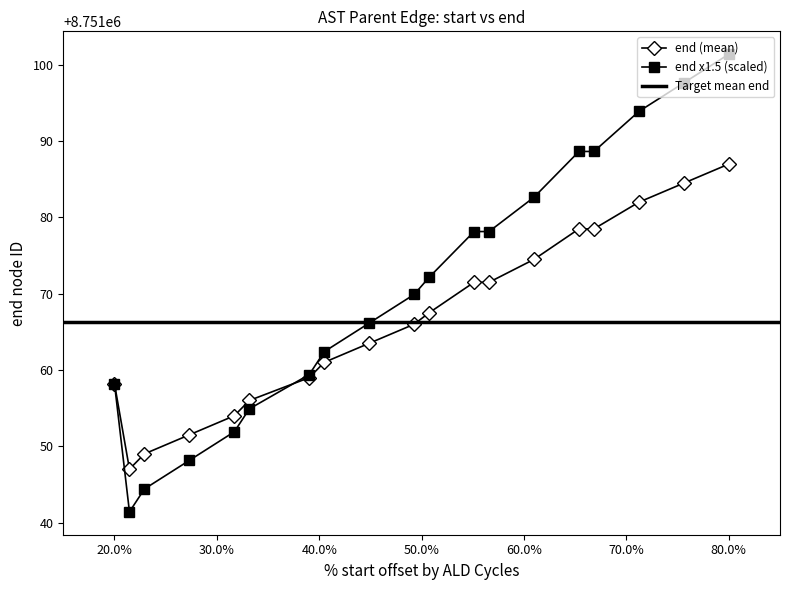

How many values in the end (mean) series are below 8751066?

9